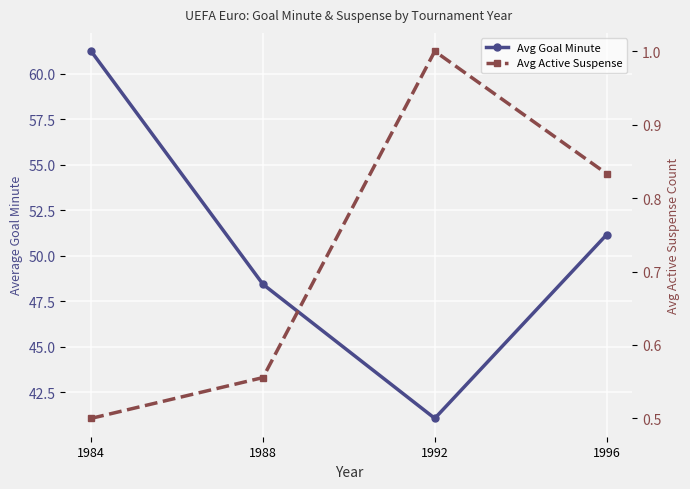

True or false: Avg Active Suspense has a value of 1.7 at 1992.

False